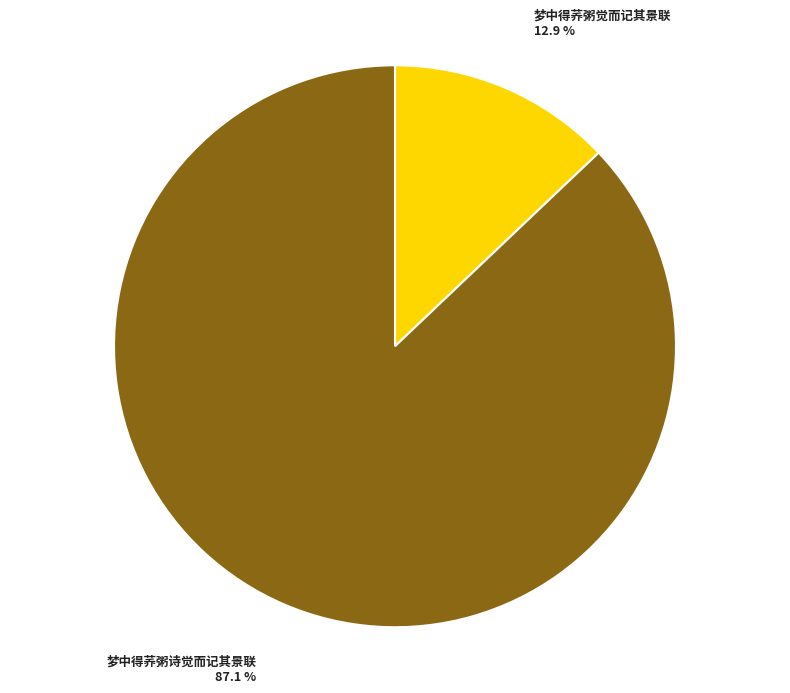

Is it true that 梦中得荞粥诗觉而记其景联 is 87% of the pie?

True